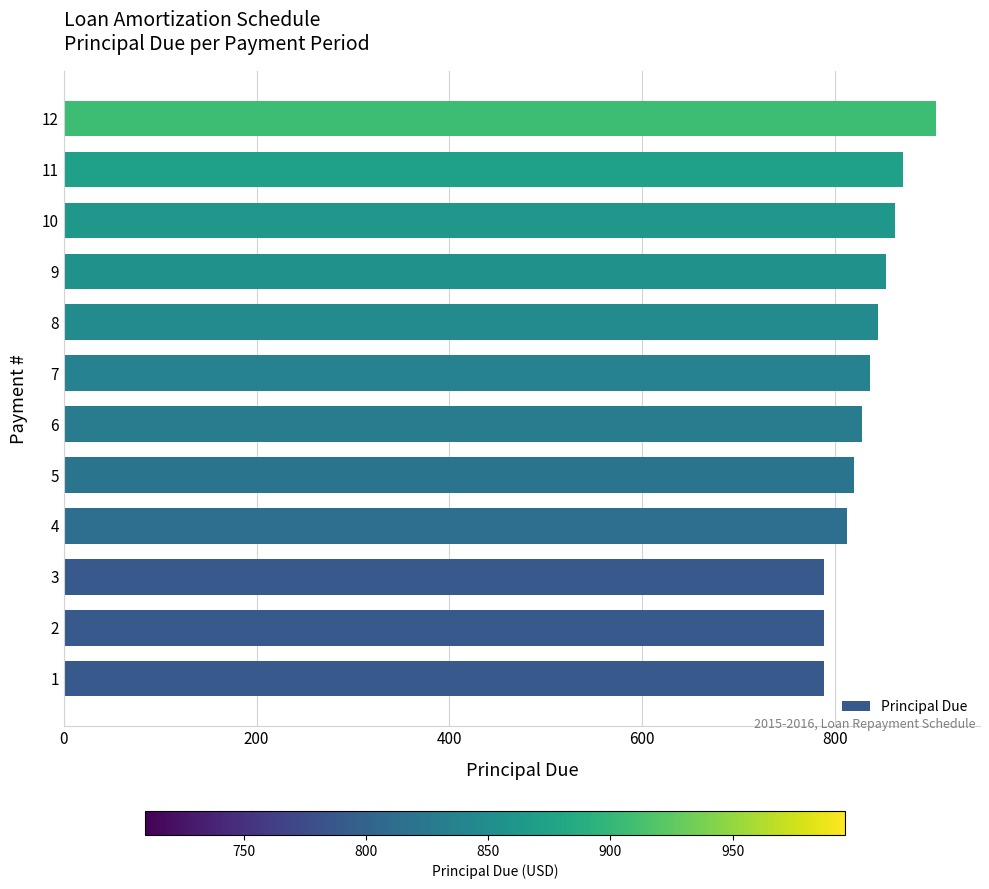

Is it true that the value at 6 is 828.5?

True